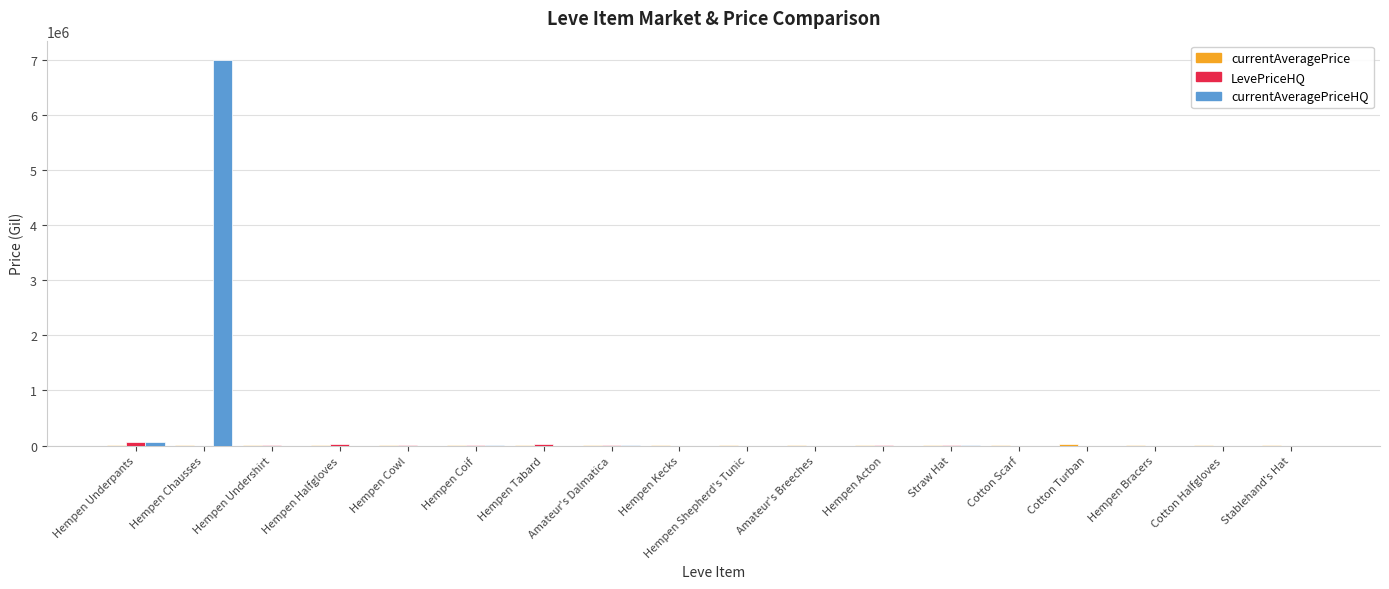

Which label corresponds to the largest value in the chart?

Hempen Chausses